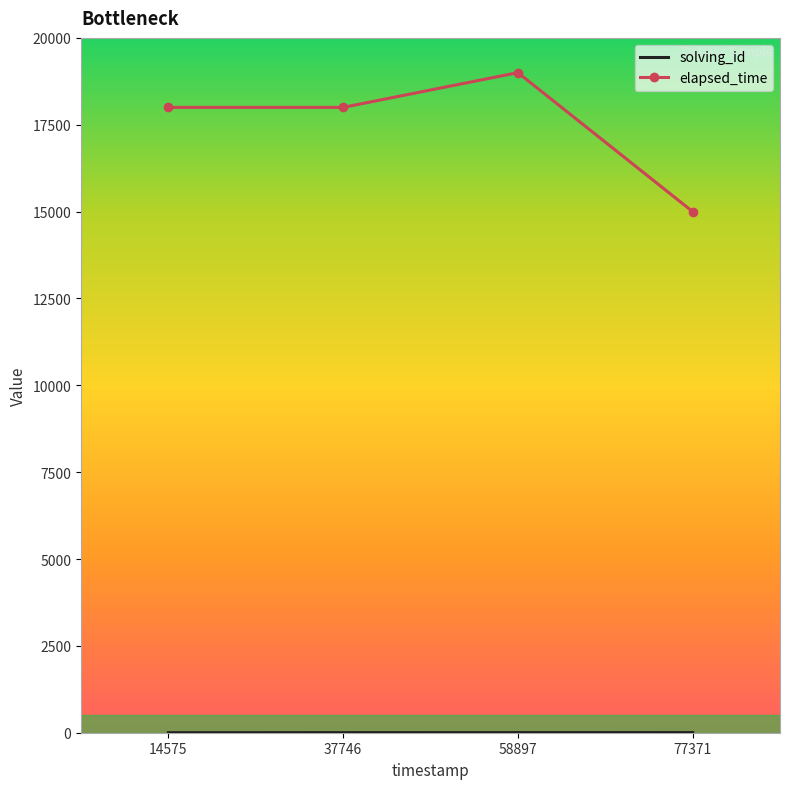

What is the difference between the maximum and second lowest values in the elapsed_time series?

1000